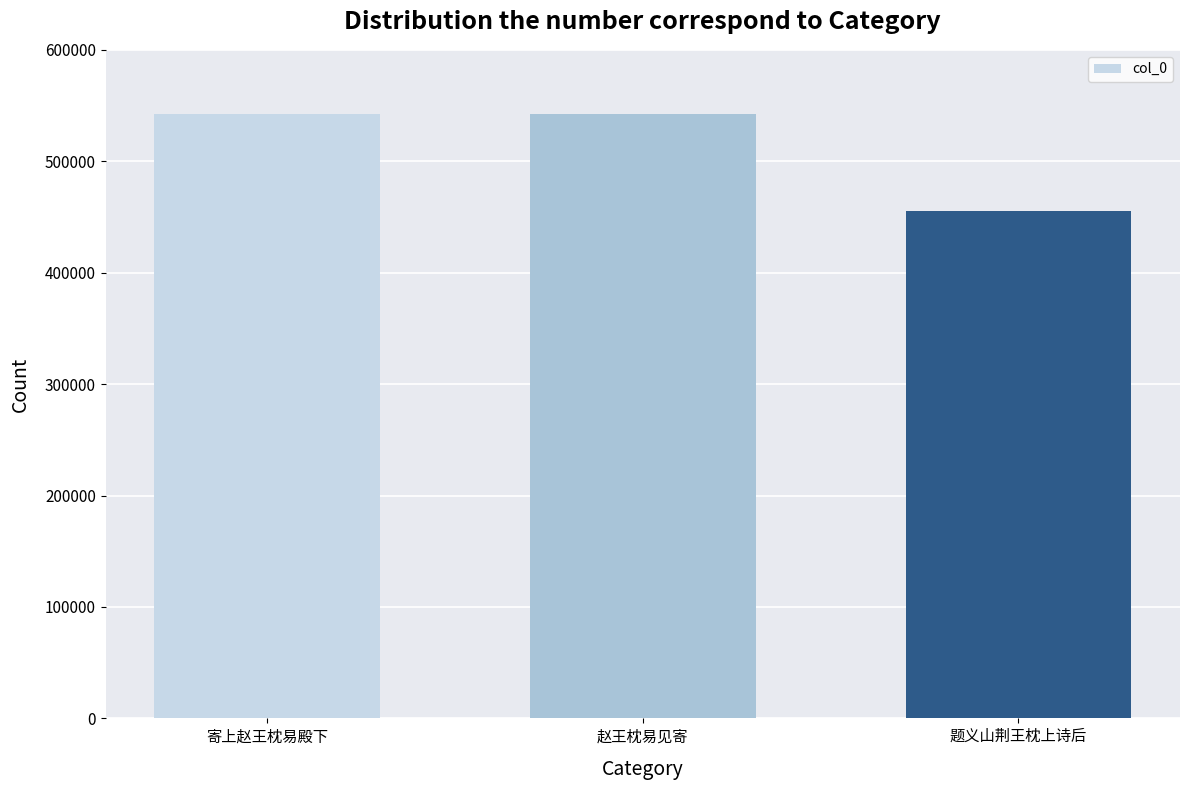

Where does the data first go above 541977?

寄上赵王枕易殿下